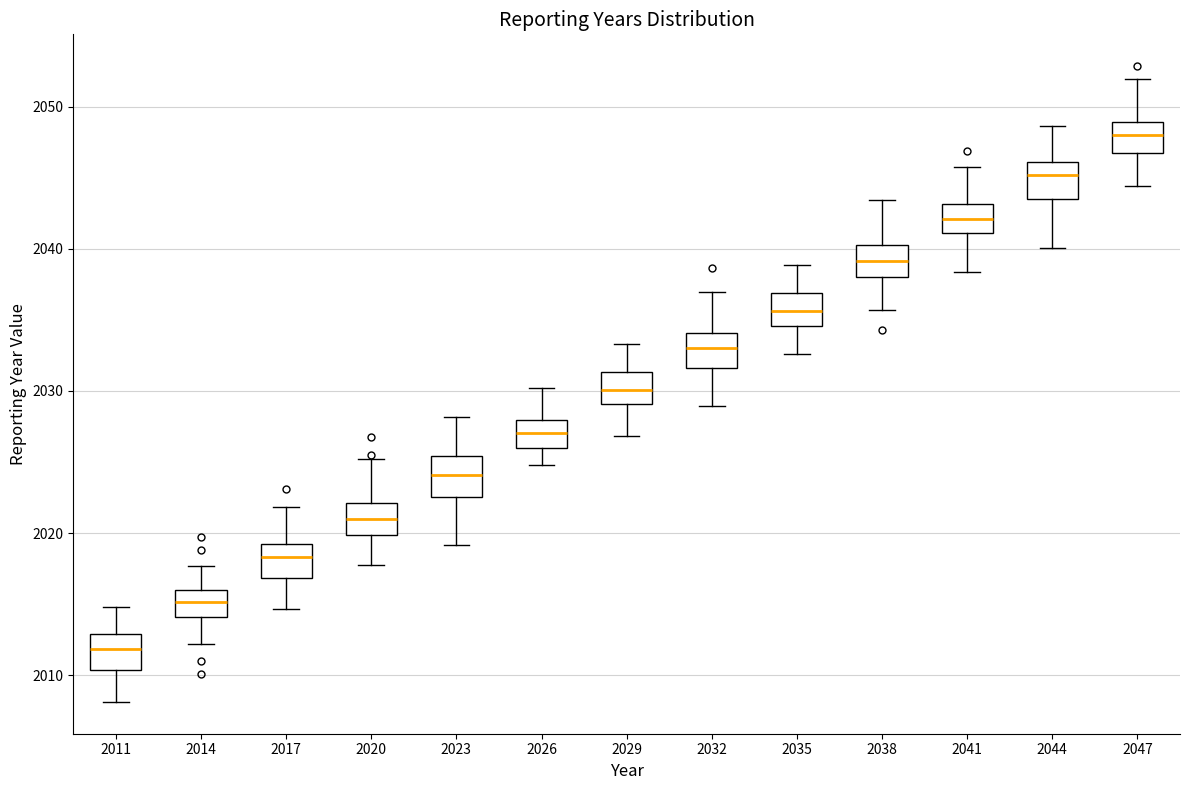

Reading left to right, read every box against the y-axis: the position of its median line, the range the box covers, and the ends of its whiskers. The values are not printed on the chart, so give them approximately, as read against the axis.

2011: median 2012, box 2010 to 2013, whiskers 2008 to 2015
2014: median 2015, box 2014 to 2016, whiskers 2012 to 2018
2017: median 2018, box 2017 to 2019, whiskers 2015 to 2022
2020: median 2021, box 2020 to 2022, whiskers 2018 to 2025
2023: median 2024, box 2023 to 2025, whiskers 2019 to 2028
2026: median 2027, box 2026 to 2028, whiskers 2025 to 2030
2029: median 2030, box 2029 to 2031, whiskers 2027 to 2033
2032: median 2033, box 2032 to 2034, whiskers 2029 to 2037
2035: median 2036, box 2035 to 2037, whiskers 2033 to 2039
2038: median 2039, box 2038 to 2040, whiskers 2036 to 2043
2041: median 2042, box 2041 to 2043, whiskers 2038 to 2046
2044: median 2045, box 2043 to 2046, whiskers 2040 to 2049
2047: median 2048, box 2047 to 2049, whiskers 2044 to 2052